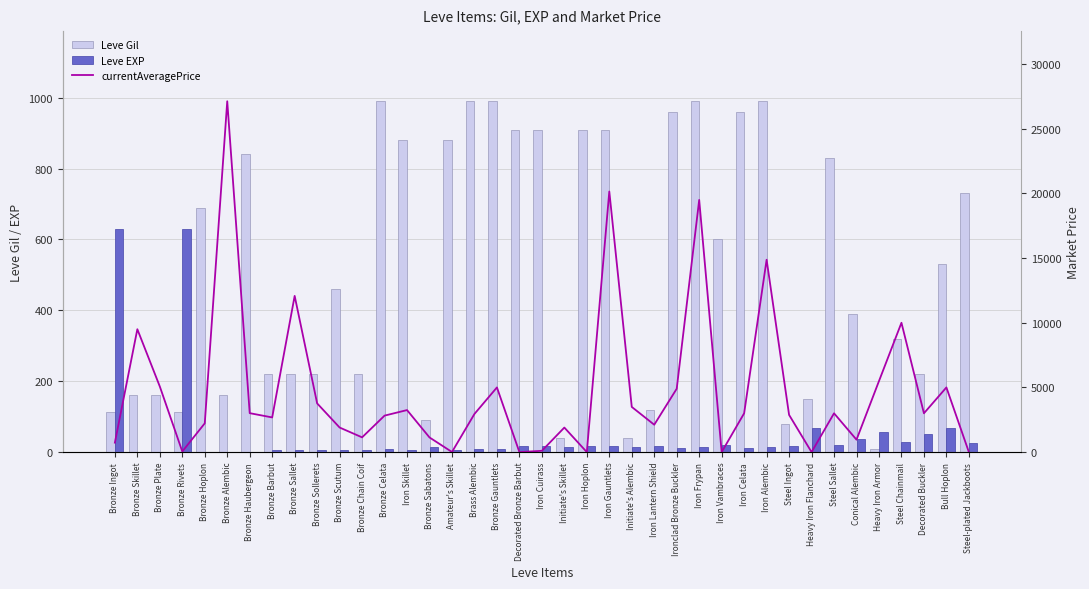

The value of Leve Gil at Bronze Alembic is 160. True or false?

True